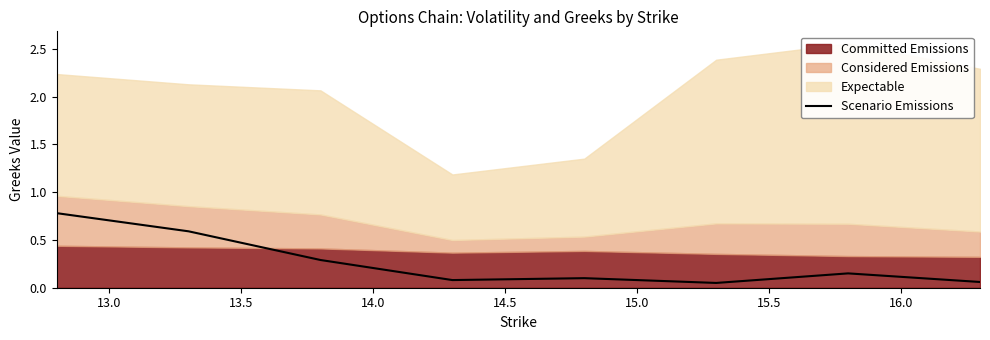

Read the value at 15.5.

0.1